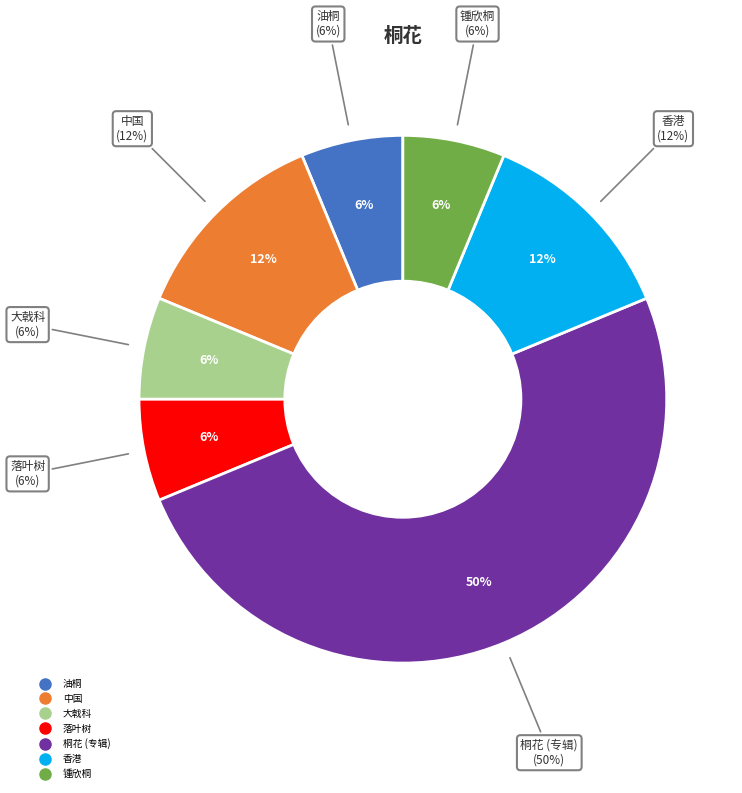

To the nearest percent, what is the difference between the largest and smallest slice percentages?

44%